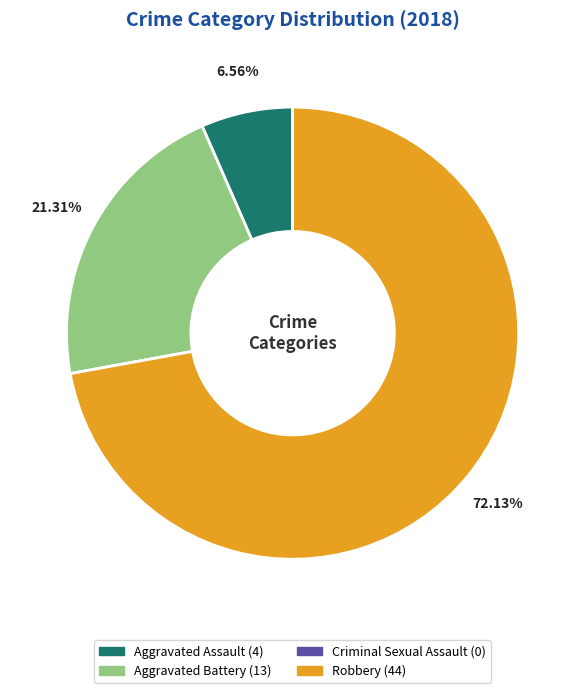

Do Aggravated Battery and Robbery together represent more than half of the pie?

Yes